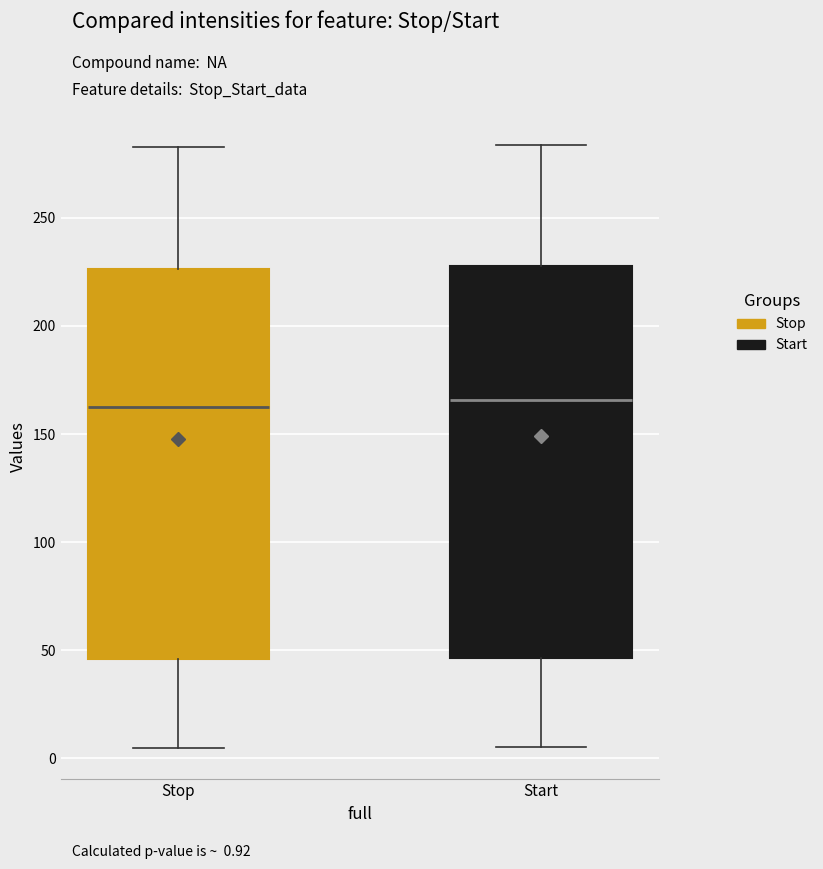

Reading left to right, read every box against the y-axis: the position of its median line, the range the box covers, and the ends of its whiskers. The values are not printed on the chart, so give them approximately, as read against the axis.

Stop: median 165, box 45 to 225, whiskers 5 to 285
Start: median 165, box 45 to 230, whiskers 5 to 285